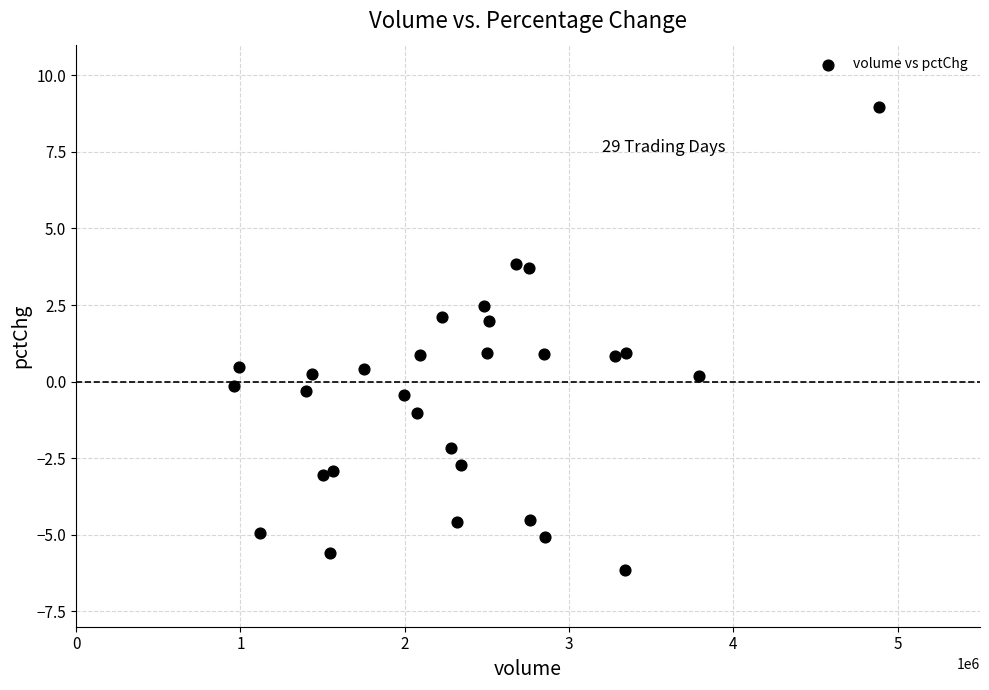

What is the range of Y values (max minus min)?

15.1